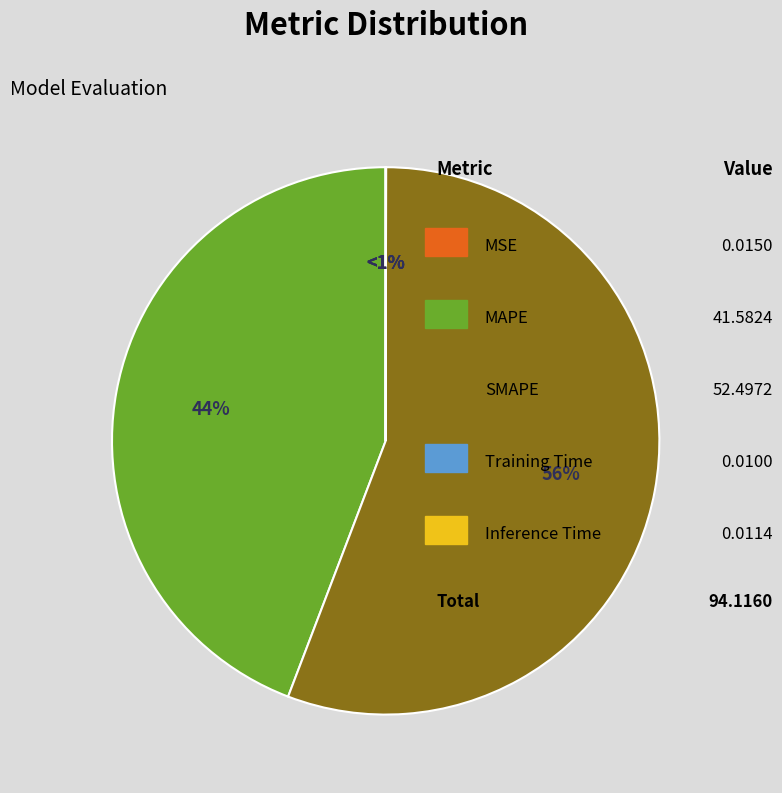

Combined, do MSE and SMAPE account for over 50%?

Yes